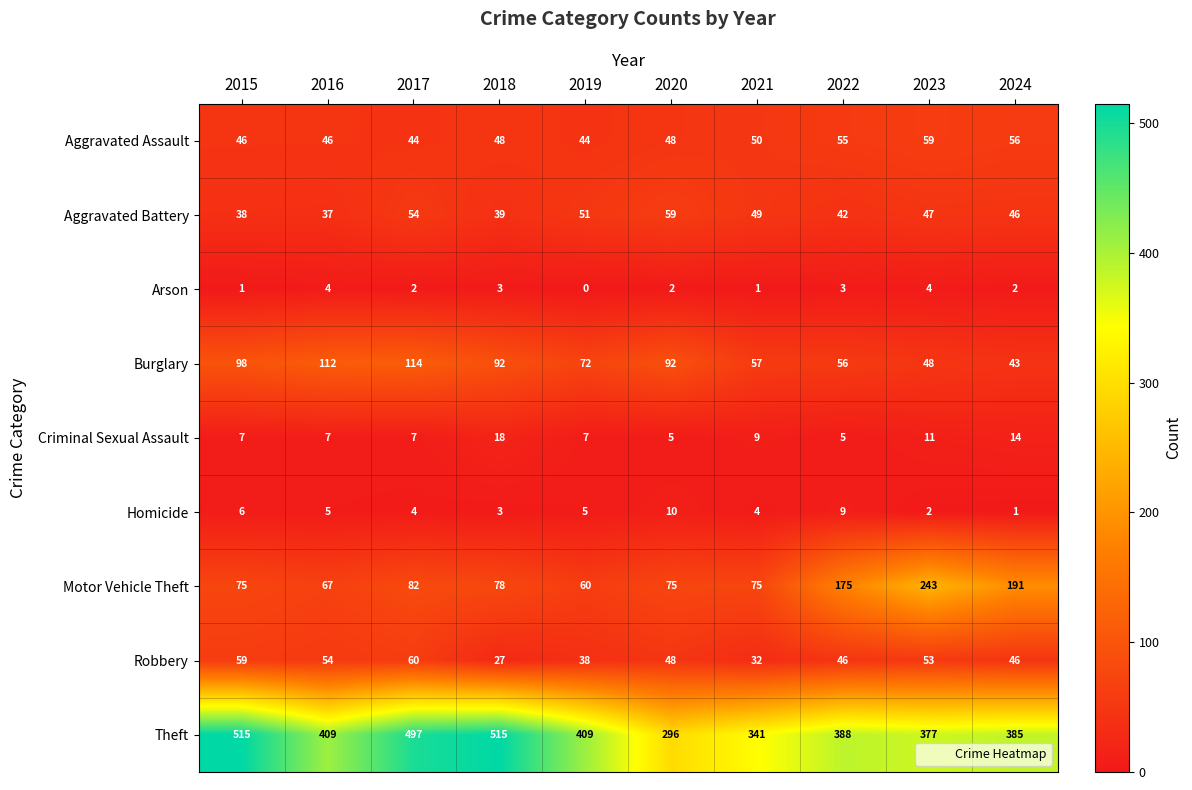

Which series has the largest total across all categories?

Theft